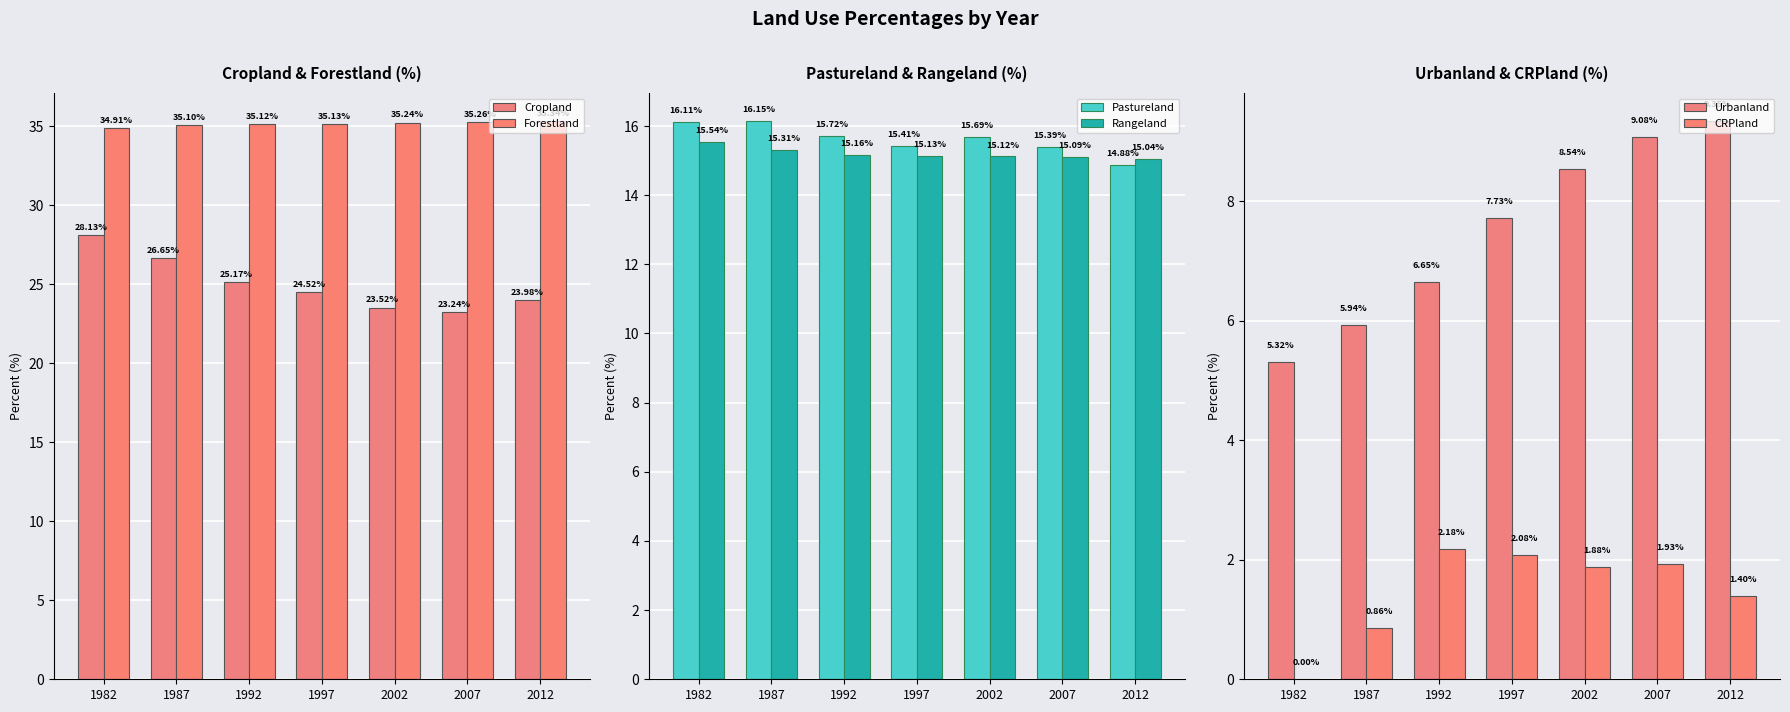

List the series in order of their peak value, highest first.

Forestland, Cropland, Pastureland, Rangeland, Urbanland, CRPland